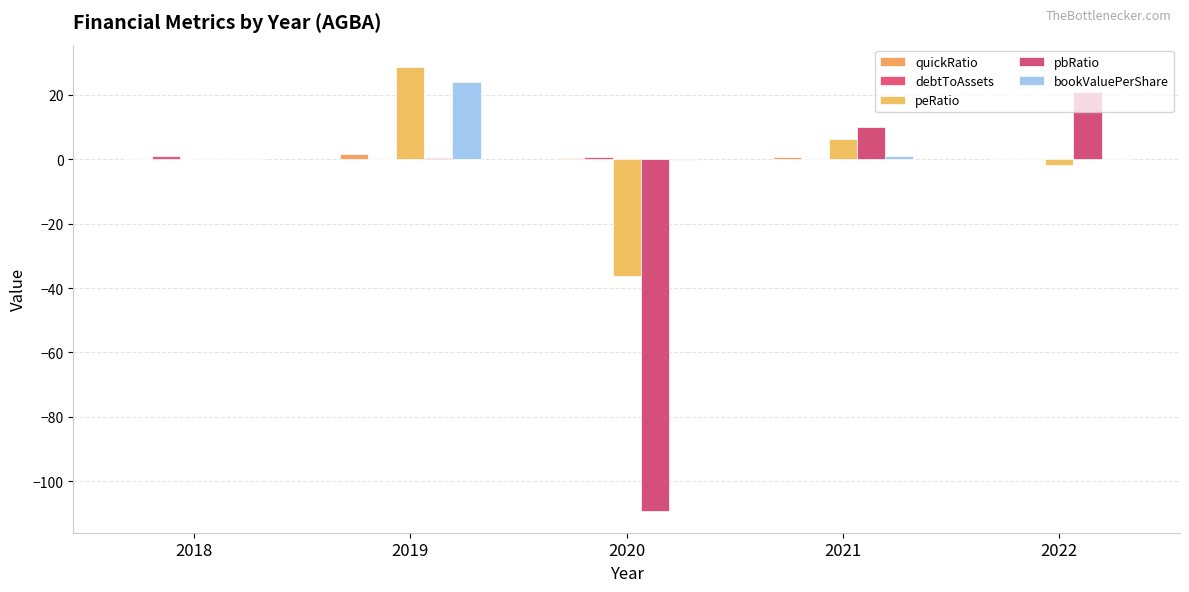

Does the chart contain stacked bars?

No